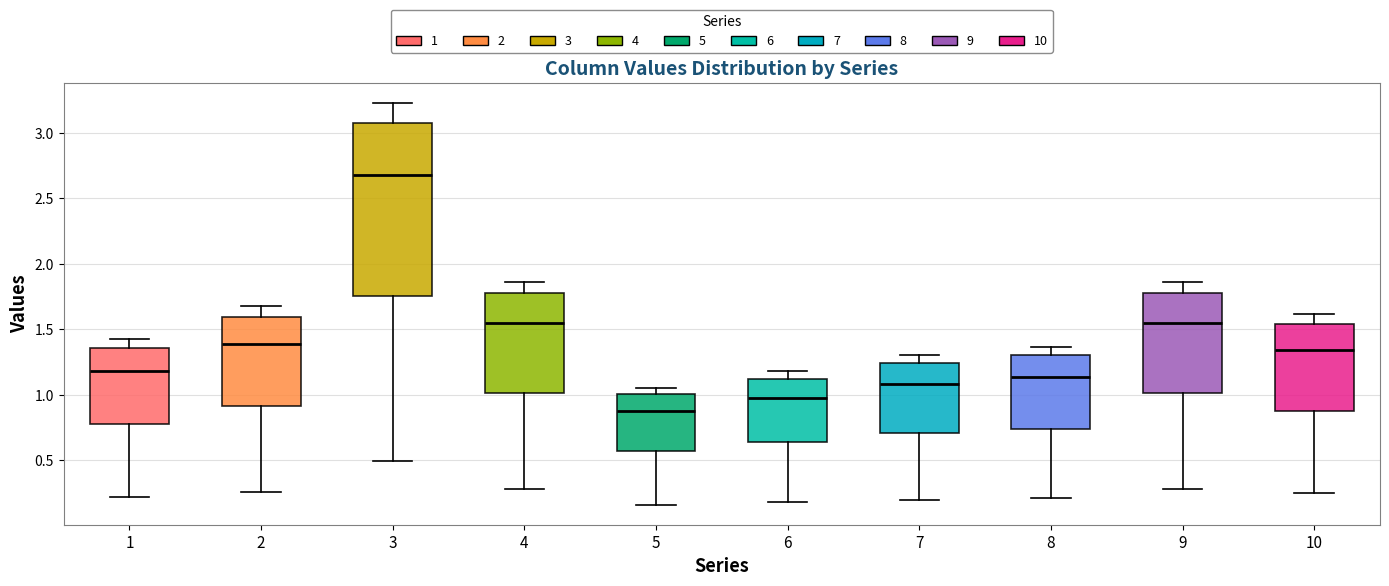

Which box has the lowest median line?

5